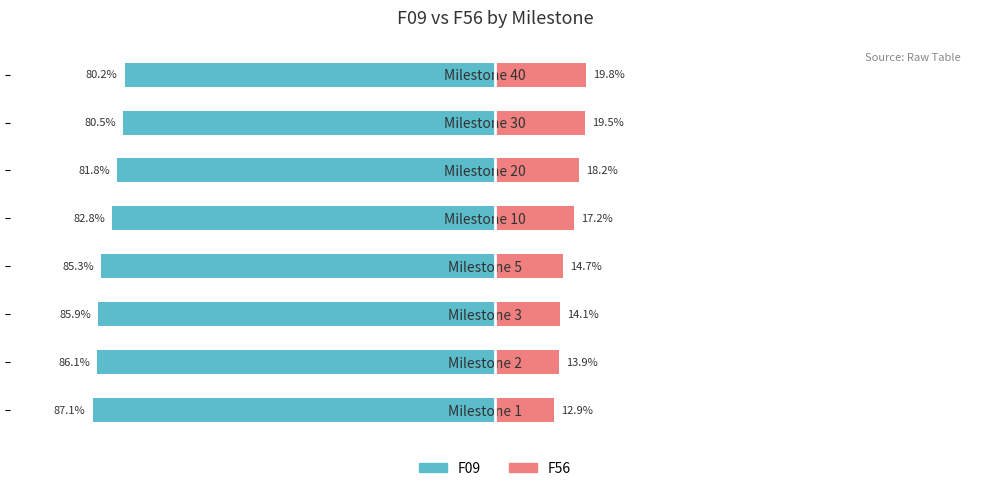

How many data points in F09 are above -82?

3